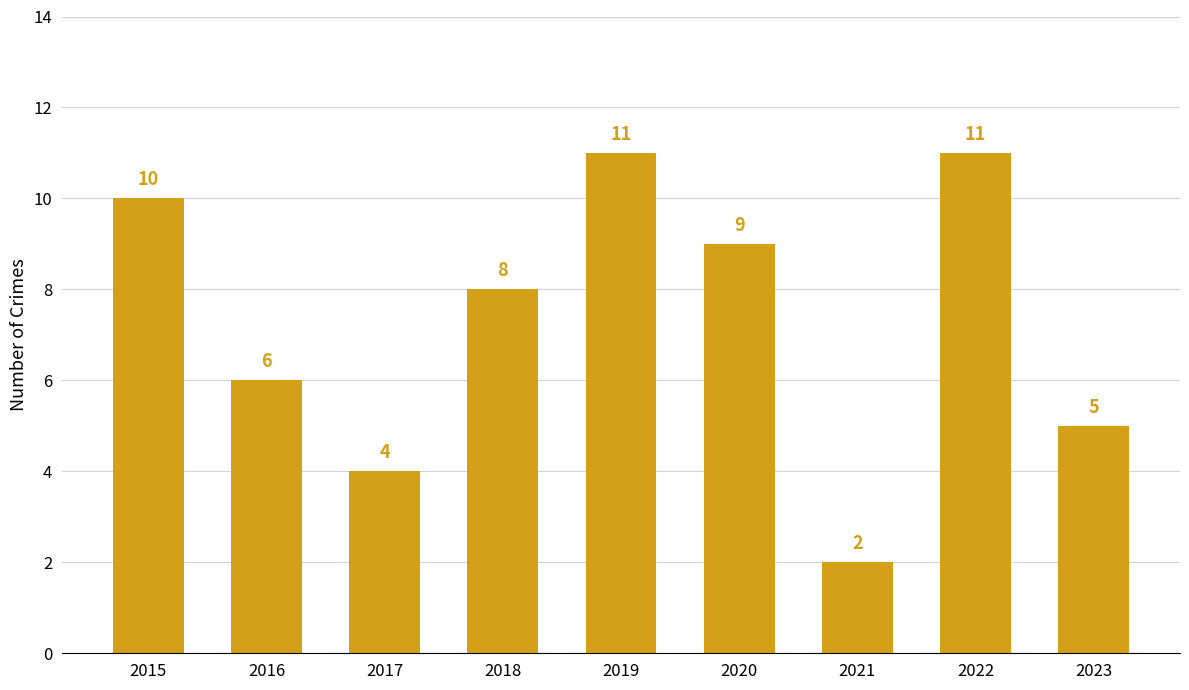

The chart shows a value of 13 at 2015. True or false?

False